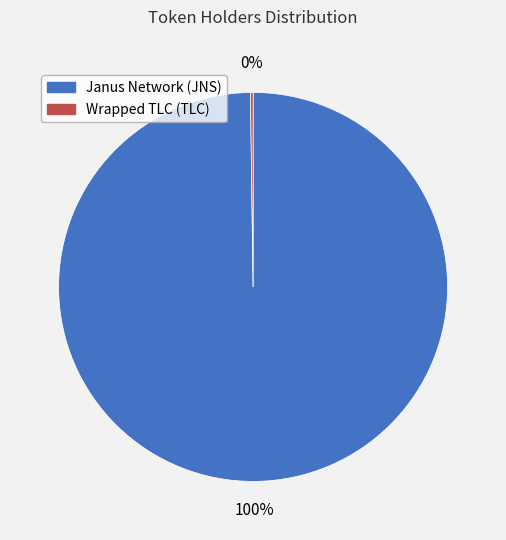

Which category has the biggest portion of the pie?

Janus Network (JNS)